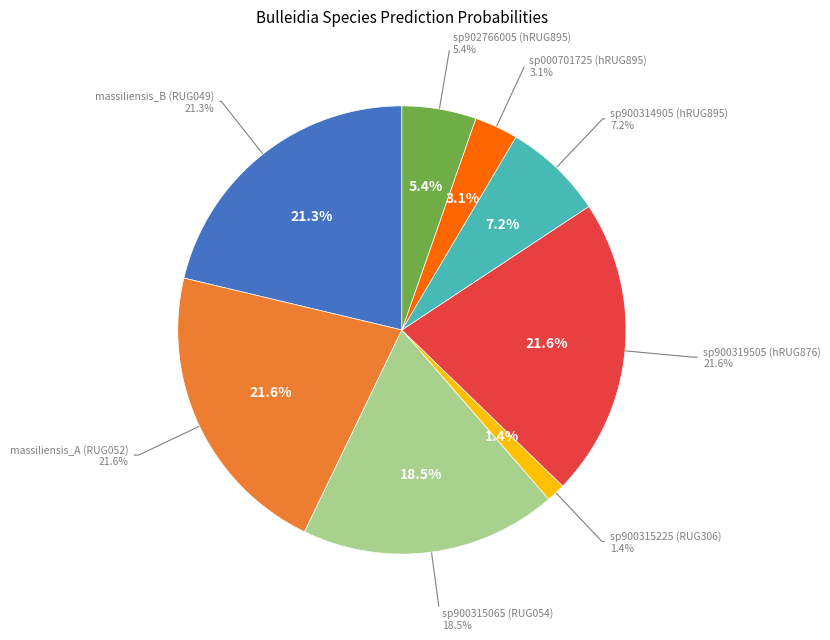

True or false: s__Bulleidia massiliensis_A accounts for 22% of the total.

True